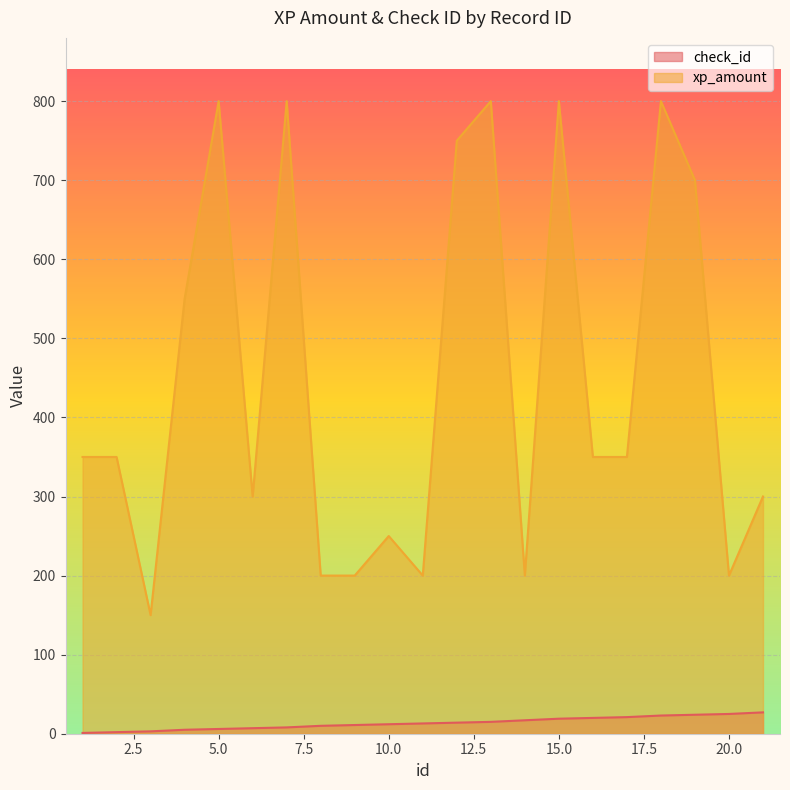

What is the value of the check_id point at the 13th from the left?

15